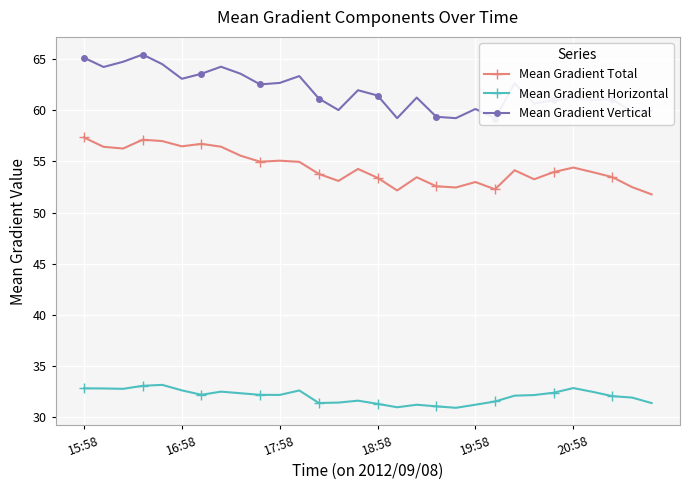

What is the approximate value of Mean Gradient Vertical at 7?

64.2